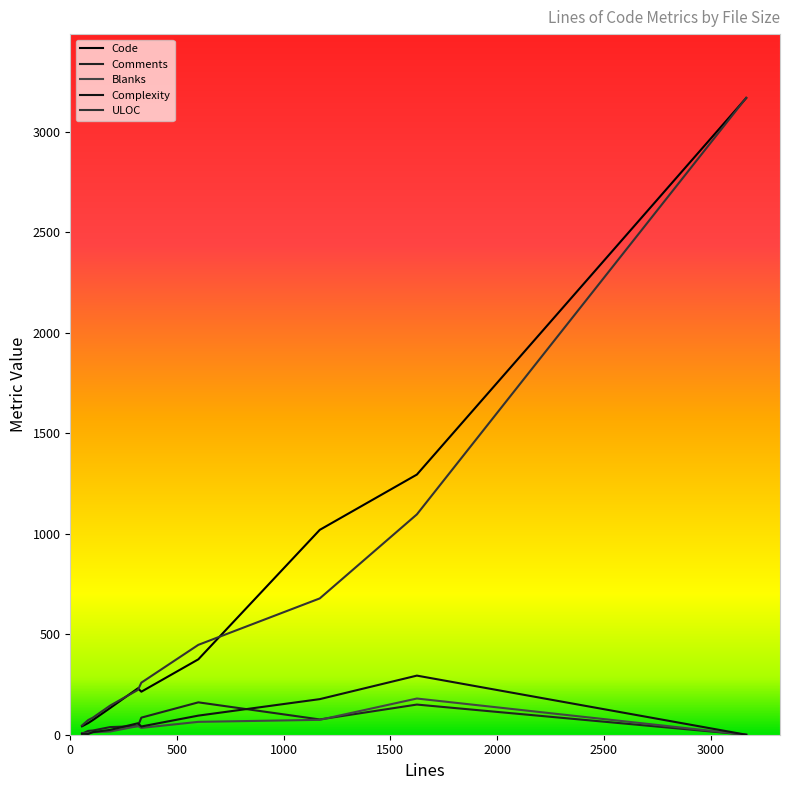

What are all the series names shown in the legend?

Code, Comments, Blanks, Complexity, ULOC